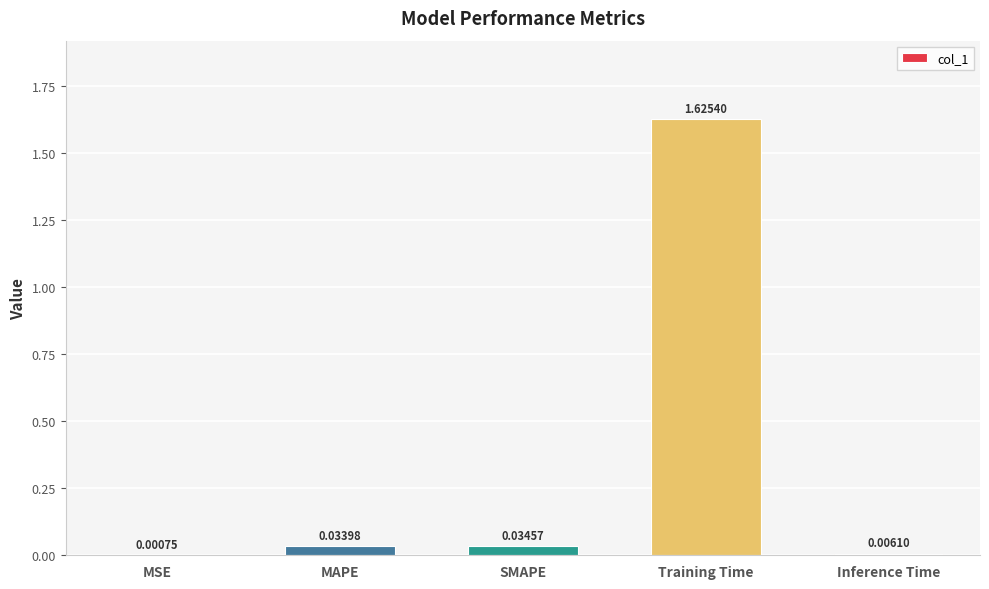

Which has a higher value, Training Time or Inference Time?

Training Time